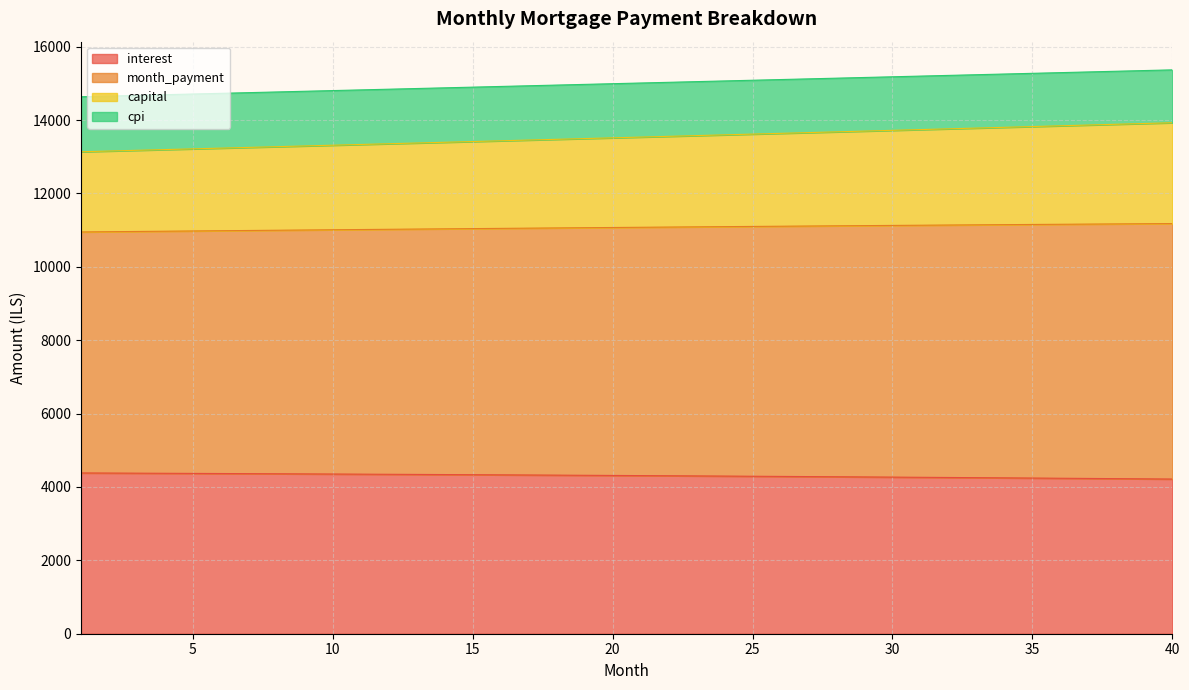

What is the lowest value of the interest series?

4215.2